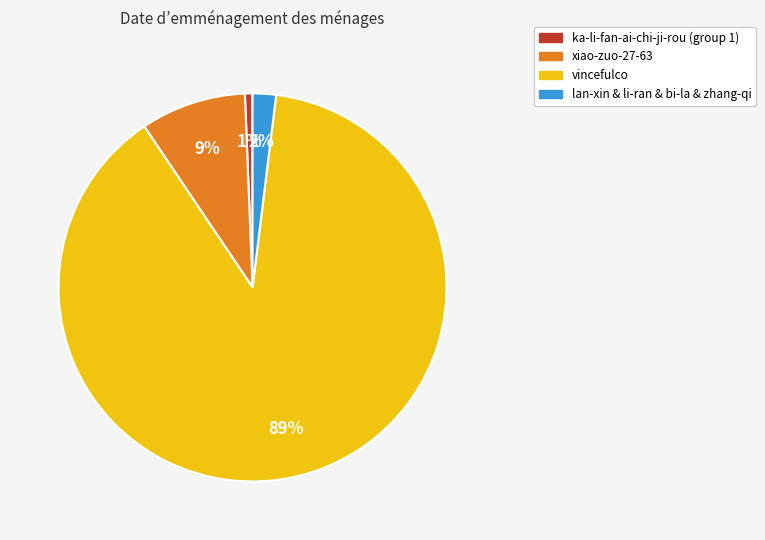

True or false: vincefulco accounts for 75% of the total.

False